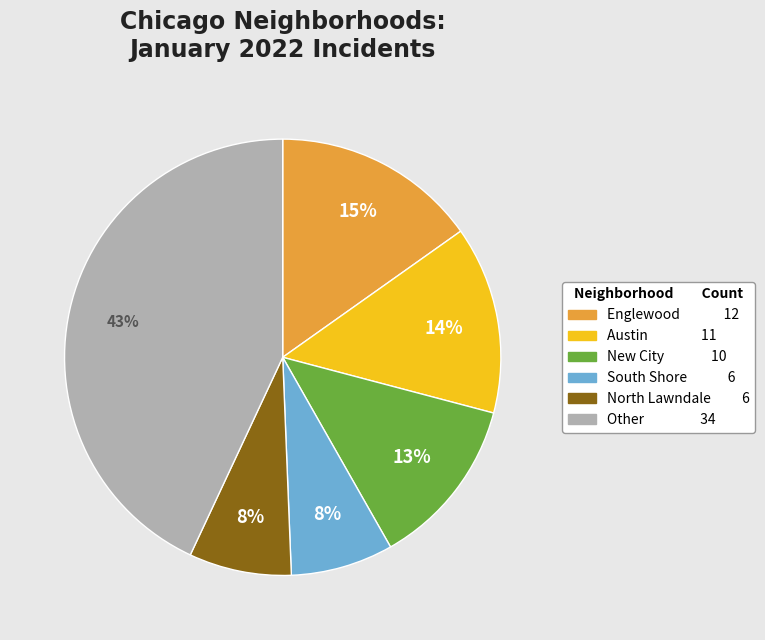

To the nearest percent, what is the average slice percentage?

17%